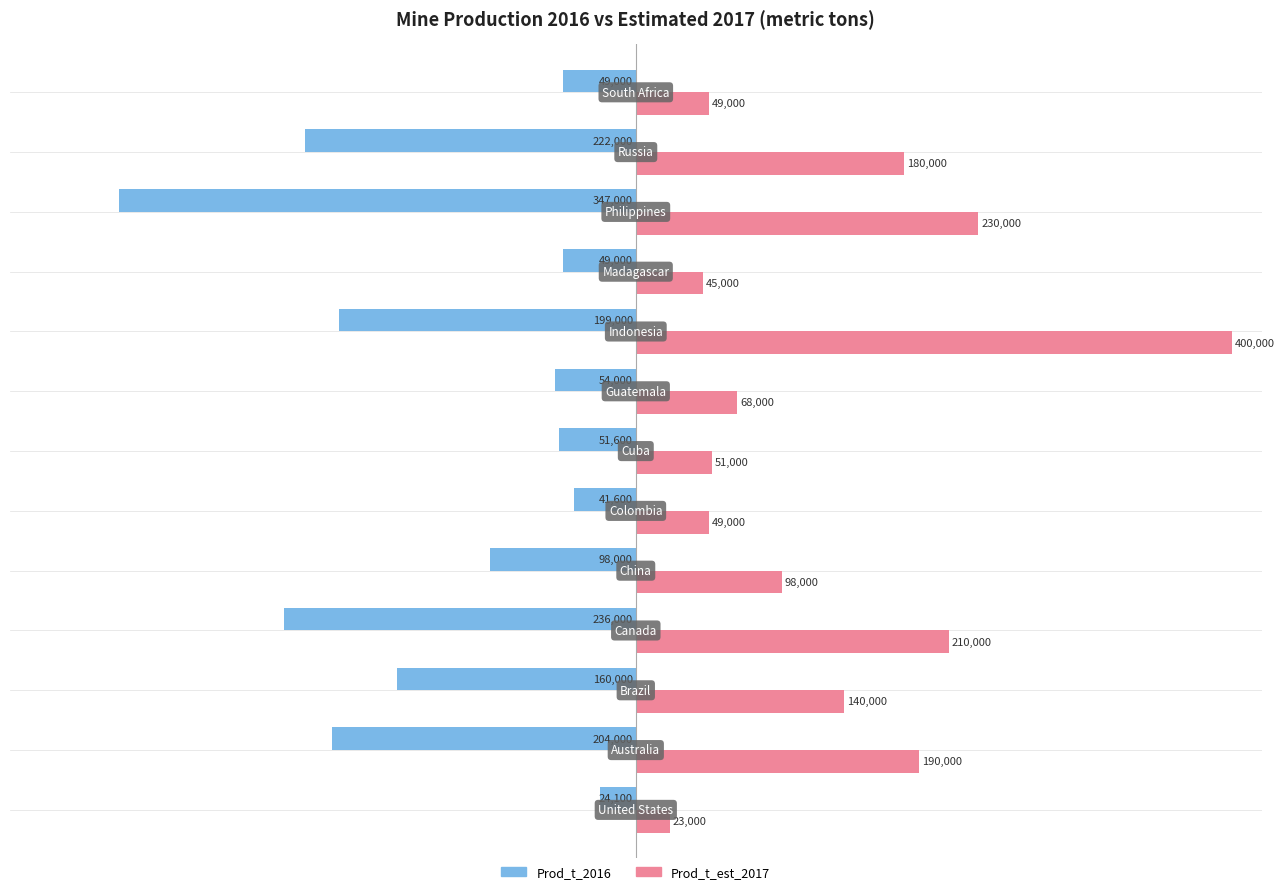

What is the greatest value displayed?

400000